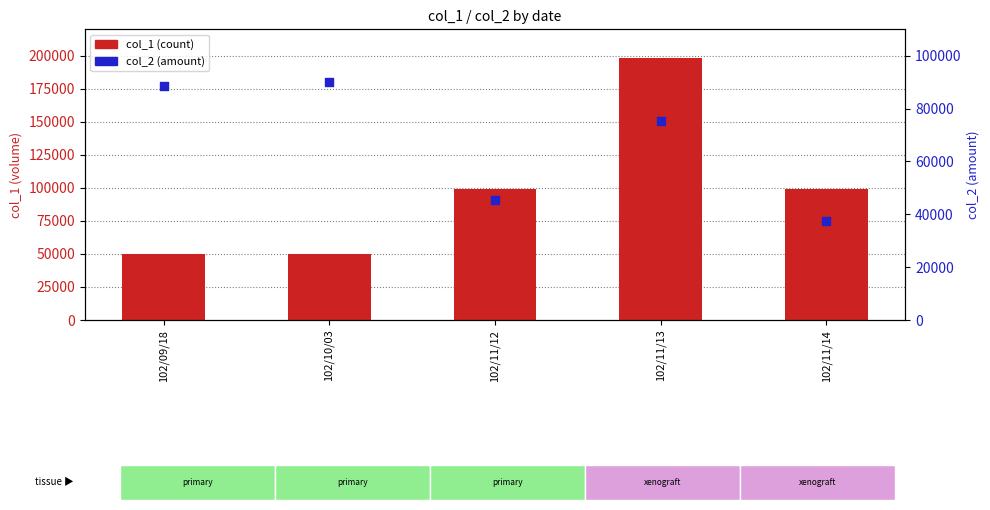

At how many categories does at least one series exceed 129875?

1